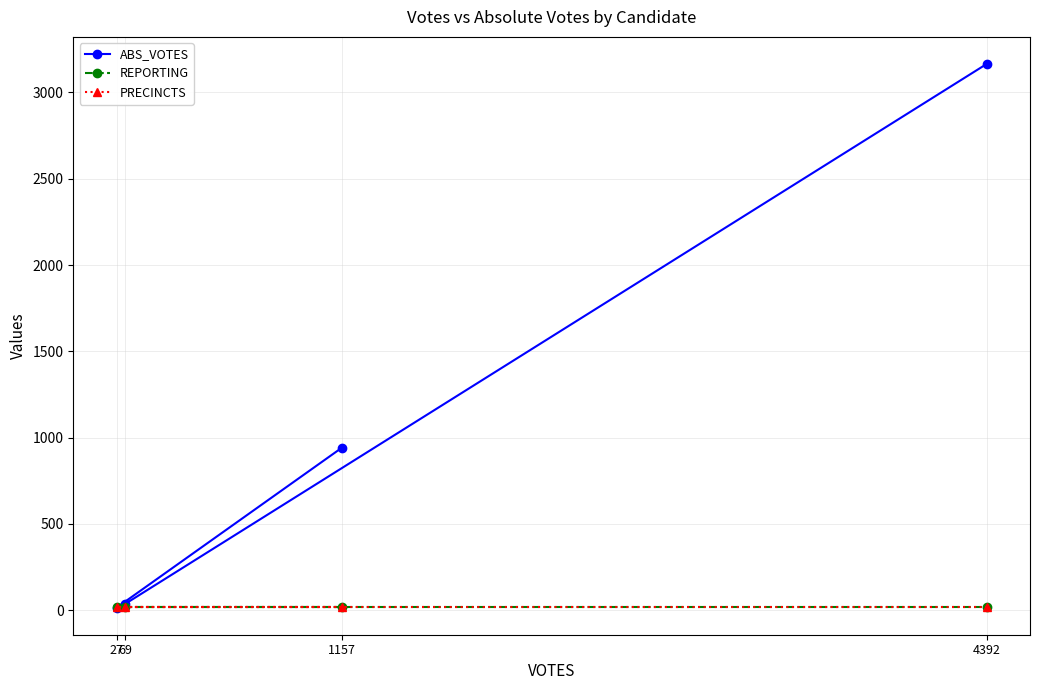

At which category does ABS_VOTES reach its first local valley?

27